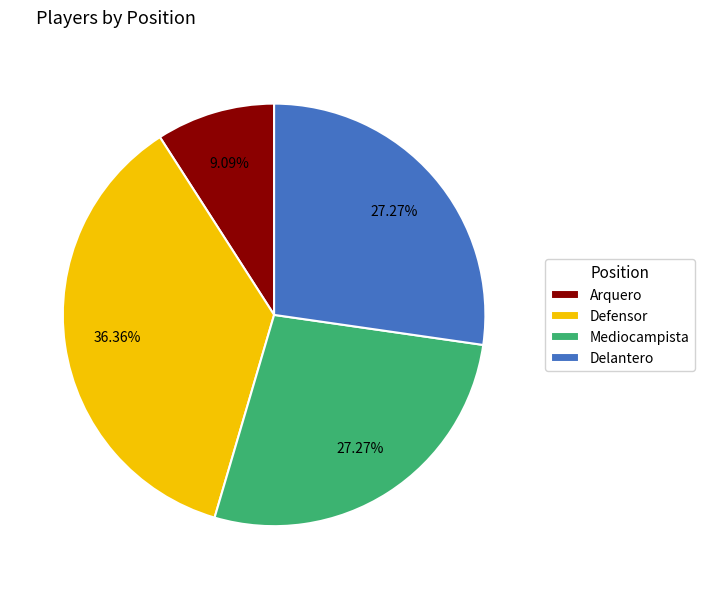

What is the ratio of the value at Mediocampista to the value at Defensor?

0.8